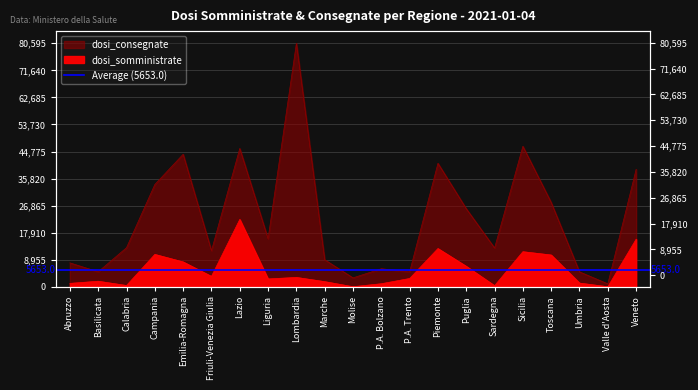

Is it true that dosi_somministrate equals 50 at Molise?

True